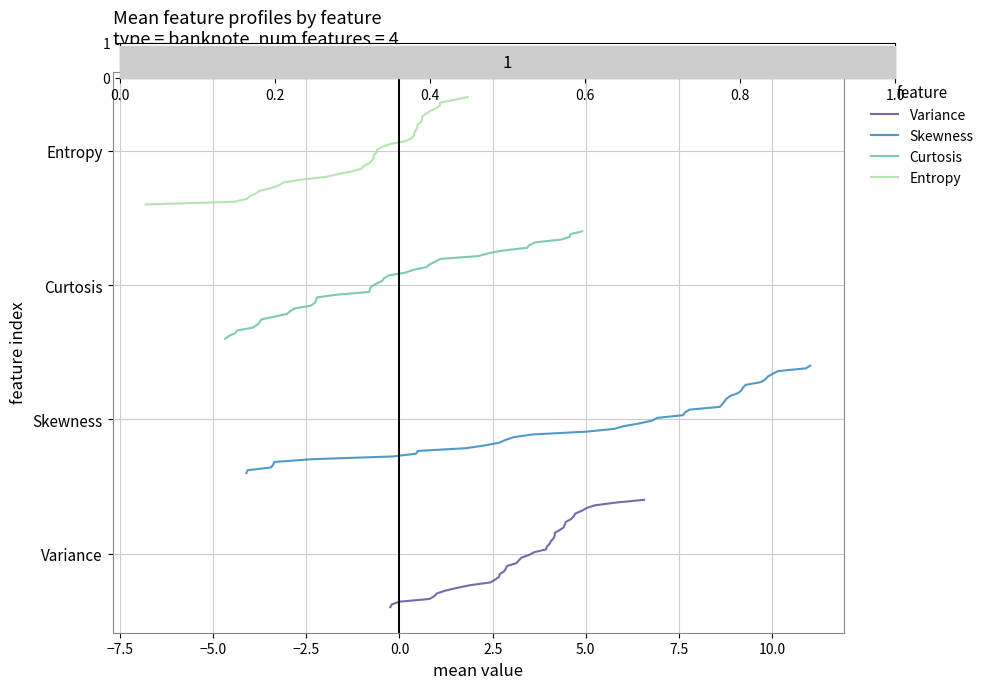

True or false: Skewness and Entropy cross at least once.

False